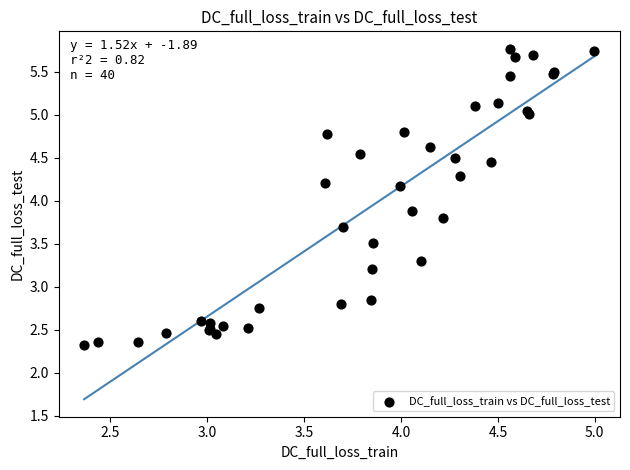

What Y value in the scatter plot is closest to 4?

3.9